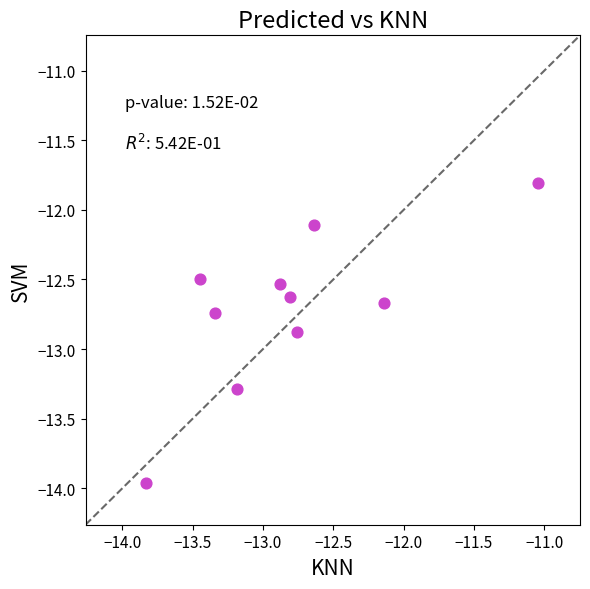

What Y value in the scatter plot is closest to -12?

-12.1